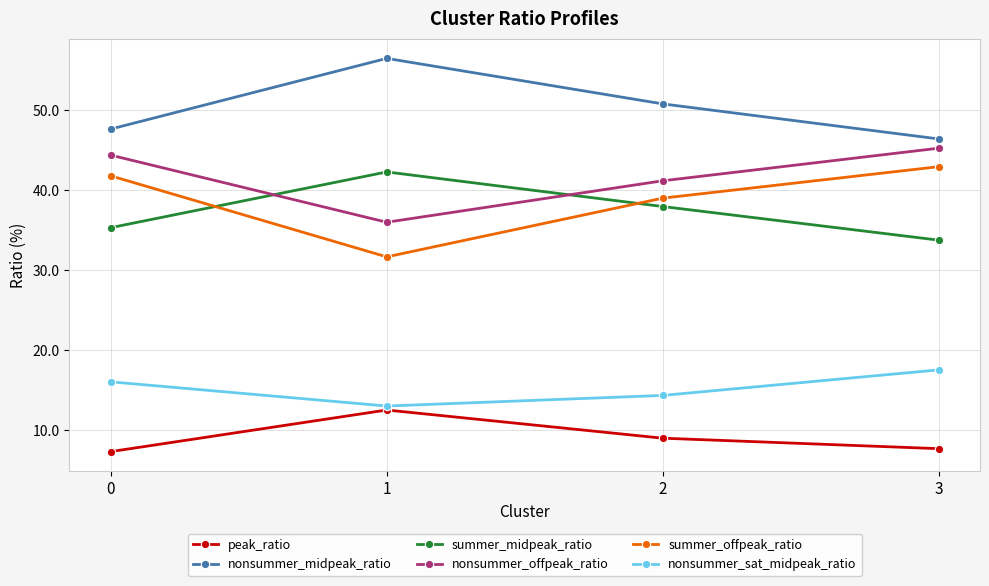

True or false: peak_ratio has a value of 15.3 at 2.

False